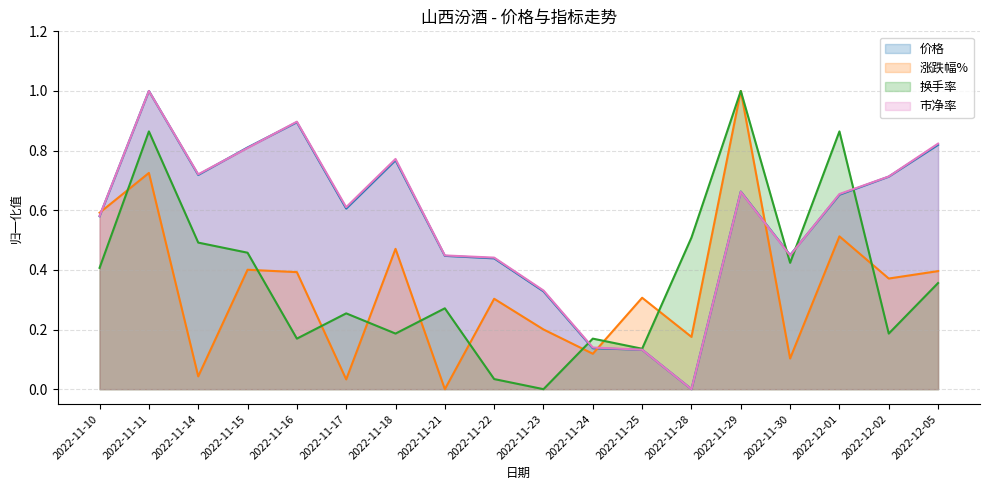

Reading left to right, extract all data points from this chart.

价格: 0.6	1.0	0.7	0.8	0.9	0.6	0.8	0.4	0.4	0.3	0.1	0.1	0.0	0.7	0.4	0.7	0.7	0.8
涨跌幅%: 0.6	0.7	0.0	0.4	0.4	0.0	0.5	0.0	0.3	0.2	0.1	0.3	0.2	1.0	0.1	0.5	0.4	0.4
换手率: 0.4	0.9	0.5	0.5	0.2	0.3	0.2	0.3	0.0	0.0	0.2	0.1	0.5	1.0	0.4	0.9	0.2	0.4
市净率: 0.6	1.0	0.7	0.8	0.9	0.6	0.8	0.4	0.4	0.3	0.1	0.1	0.0	0.7	0.4	0.7	0.7	0.8